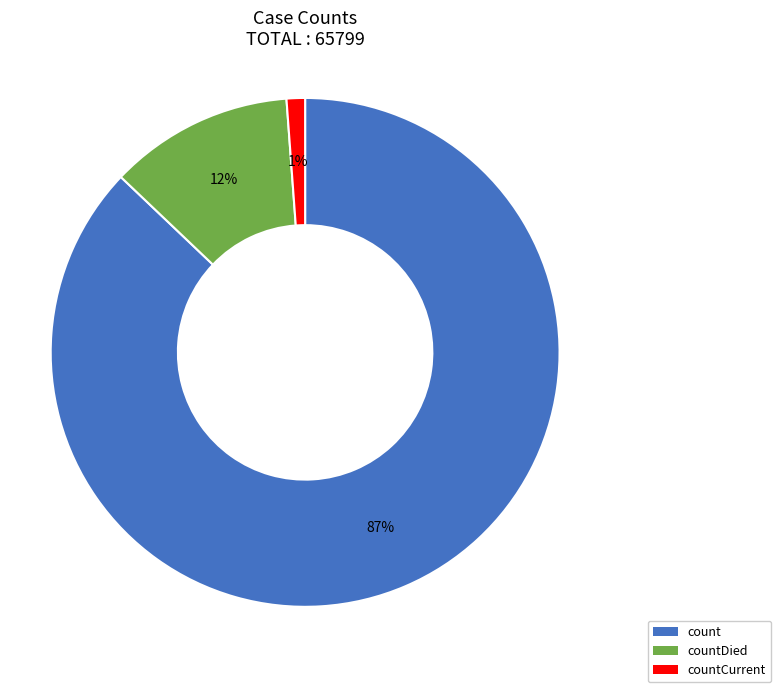

To the nearest percent, what is the difference between the largest and smallest slice percentages?

86%